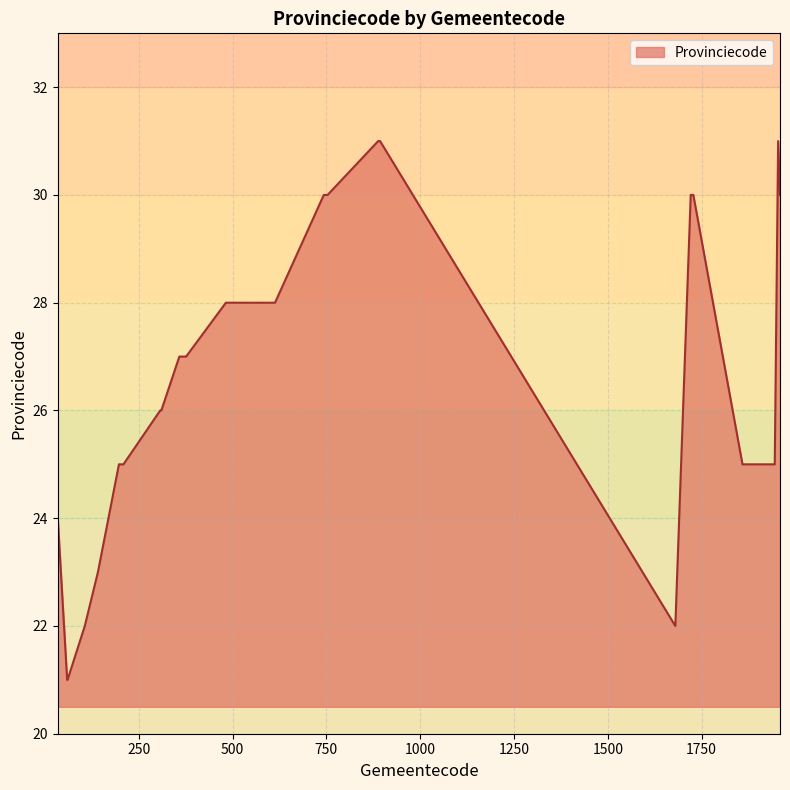

What is the minimum value shown in the chart?

21